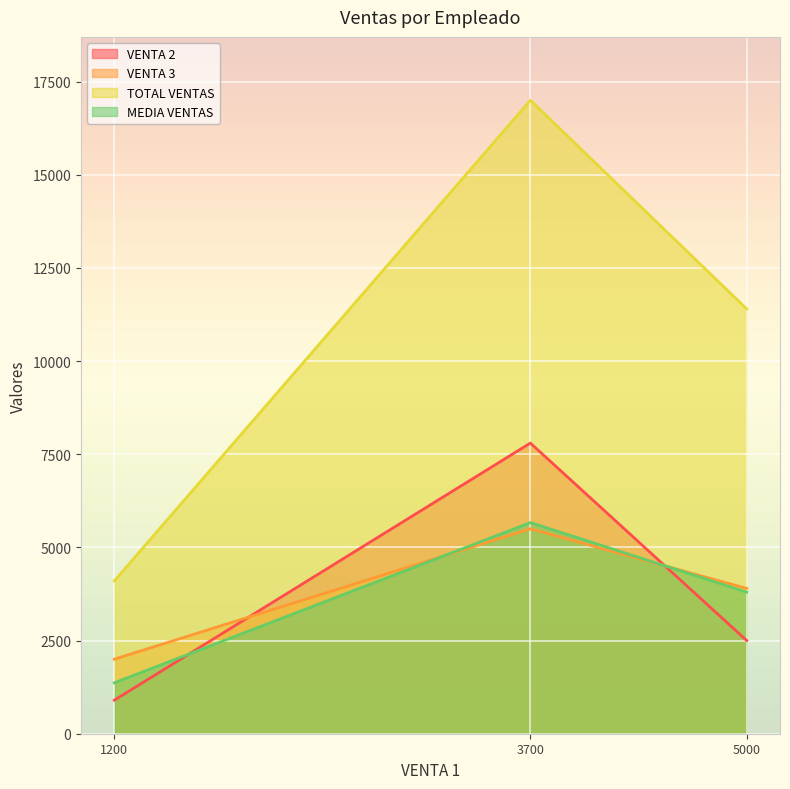

List the labels in order of TOTAL VENTAS value, smallest first.

1200, 5000, 3700